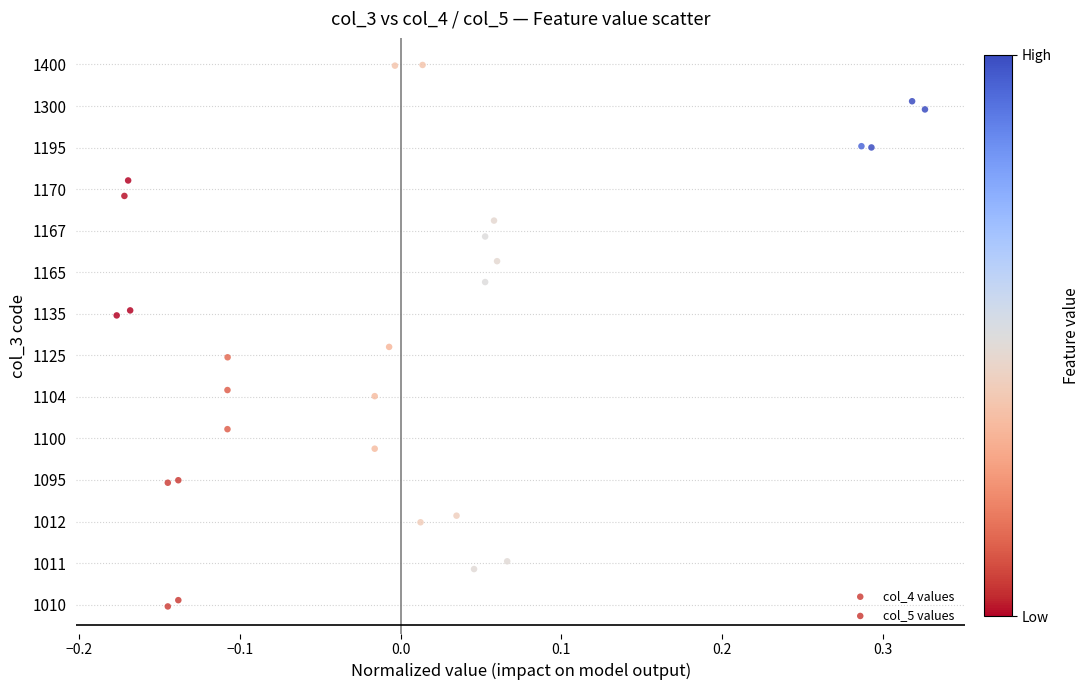

What are all the series names shown in the legend?

col_4 values, col_5 values